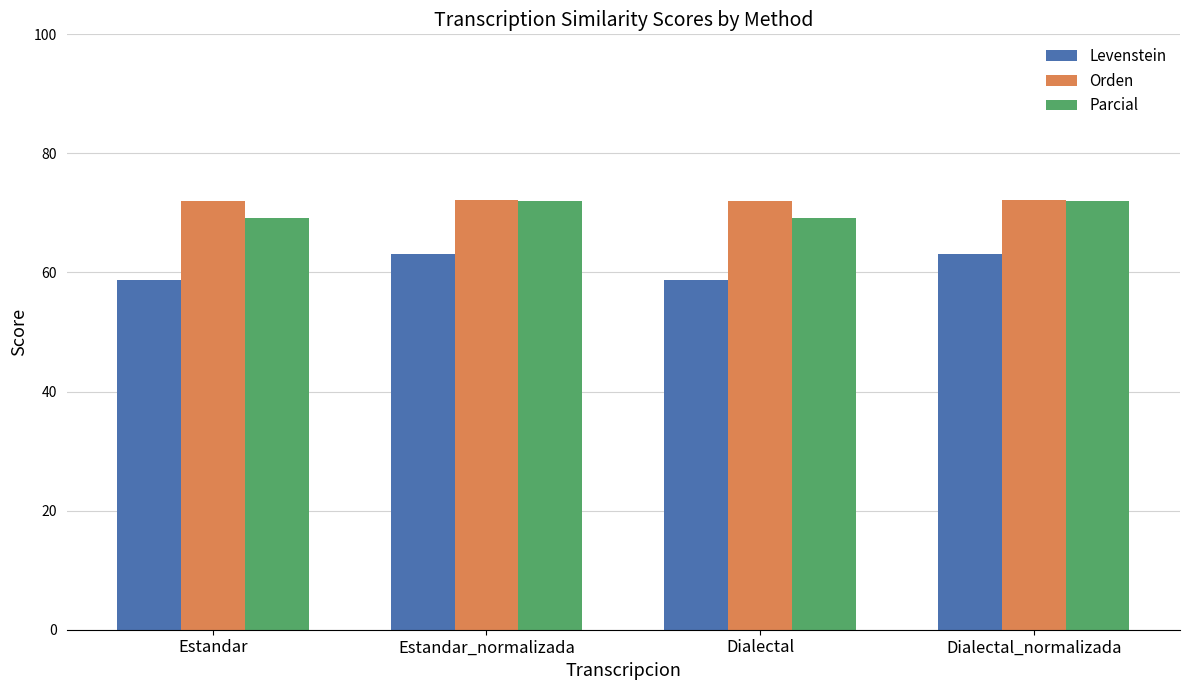

Rank the series at Dialectal from highest to lowest value.

Orden, Parcial, Levenstein